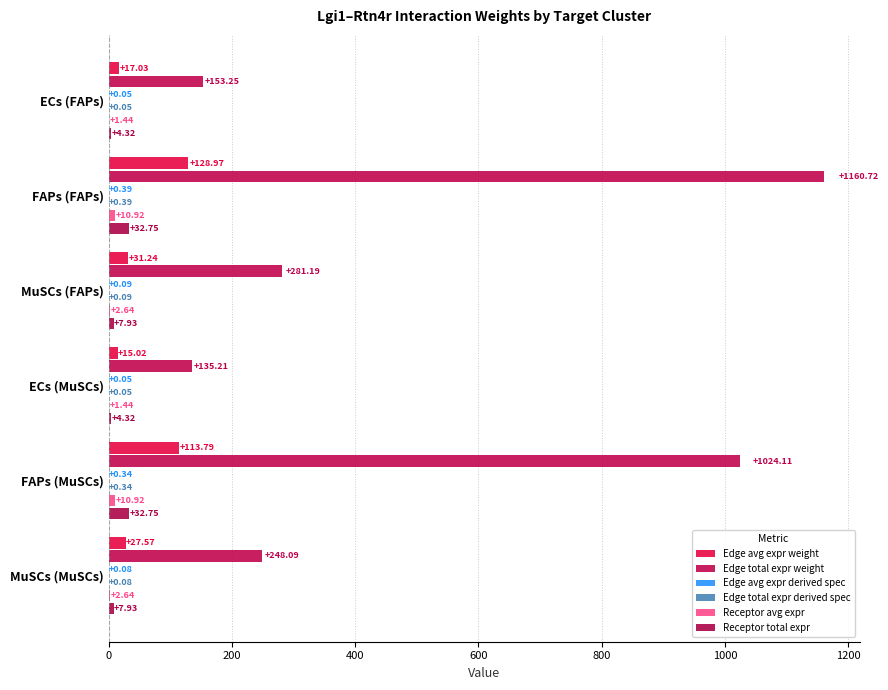

How many distinct data groups are displayed?

6